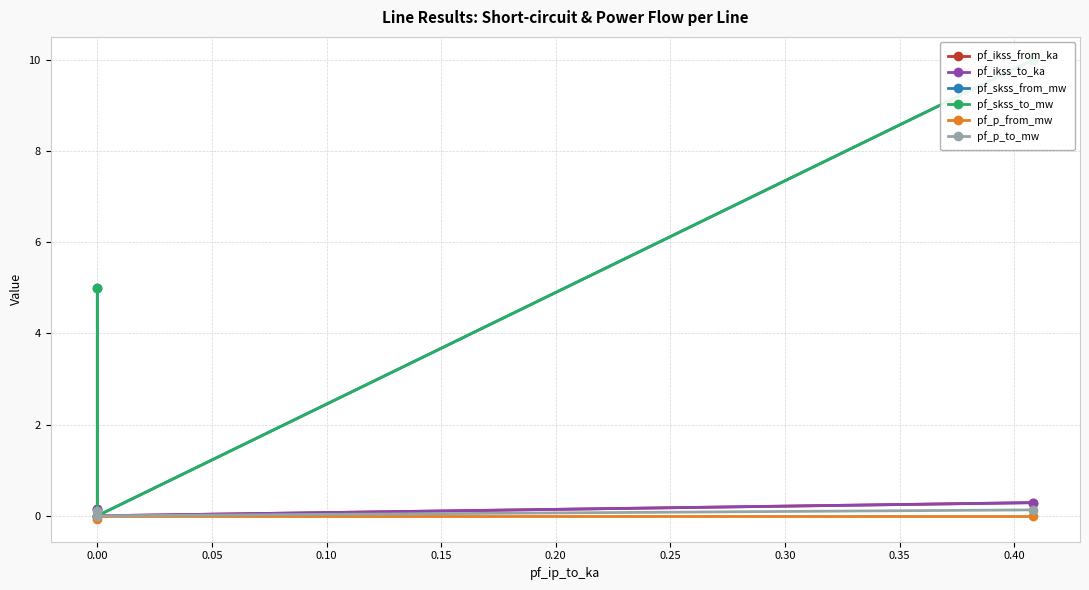

At −0.05, list the series in order from smallest to largest.

pf_p_from_mw, pf_p_to_mw, pf_ikss_from_ka, pf_ikss_to_ka, pf_skss_from_mw, pf_skss_to_mw